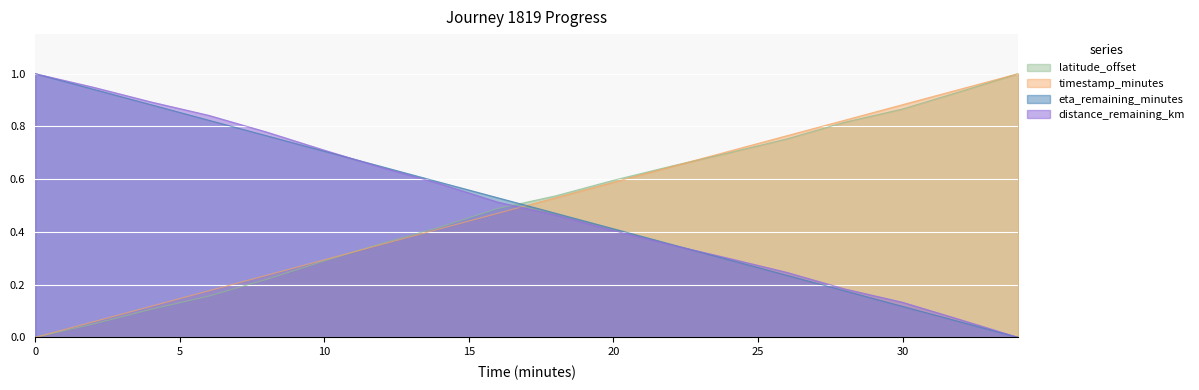

Reading right to left, what are all the values shown in this chart?

distance_remaining_km: 34.0=0.0	32.0=0.1	30.0=0.1	28.0=0.2	26.0=0.2	24.0=0.3	22.0=0.4	20.0=0.4	18.0=0.5	16.0=0.5	14.0=0.6	12.0=0.6	10.0=0.7	8.0=0.8	6.0=0.8	4.0=0.9	2.0=0.9	0.0=1.0
eta_remaining_minutes: 34.0=0.0	32.0=0.1	30.0=0.1	28.0=0.2	26.0=0.2	24.0=0.3	22.0=0.4	20.0=0.4	18.0=0.5	16.0=0.5	14.0=0.6	12.0=0.6	10.0=0.7	8.0=0.8	6.0=0.8	4.0=0.9	2.0=0.9	0.0=1.0
latitude_offset: 34.0=1.0	32.0=0.9	30.0=0.9	28.0=0.8	26.0=0.8	24.0=0.7	22.0=0.6	20.0=0.6	18.0=0.5	16.0=0.5	14.0=0.4	12.0=0.4	10.0=0.3	8.0=0.2	6.0=0.2	4.0=0.1	2.0=0.1	0.0=0.0
timestamp_minutes: 34.0=1.0	32.0=0.9	30.0=0.9	28.0=0.8	26.0=0.8	24.0=0.7	22.0=0.6	20.0=0.6	18.0=0.5	16.0=0.5	14.0=0.4	12.0=0.4	10.0=0.3	8.0=0.2	6.0=0.2	4.0=0.1	2.0=0.1	0.0=0.0